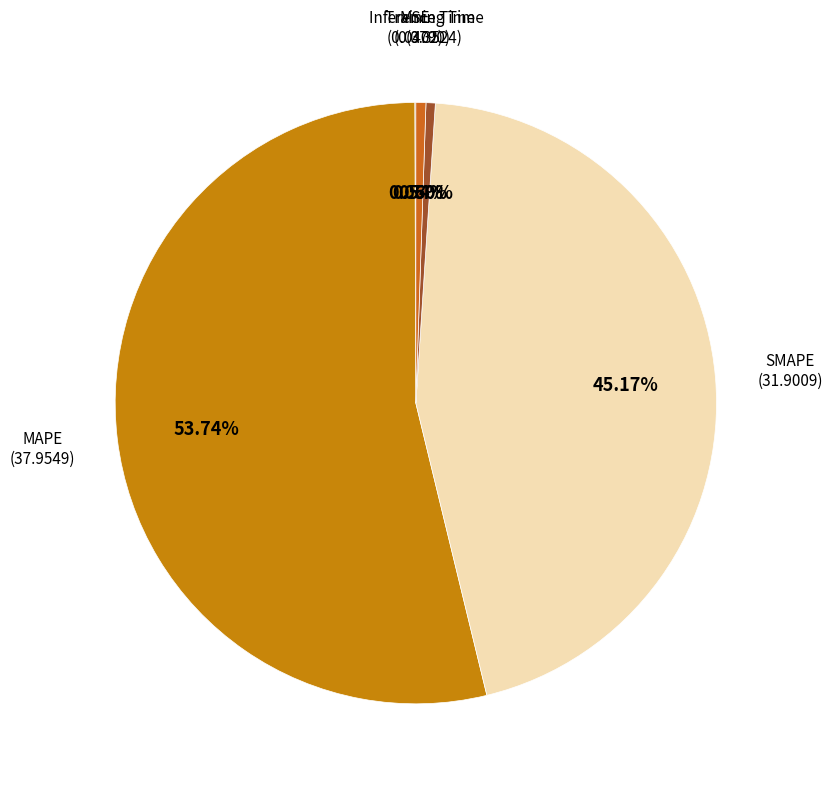

How many segments does this pie chart have?

5